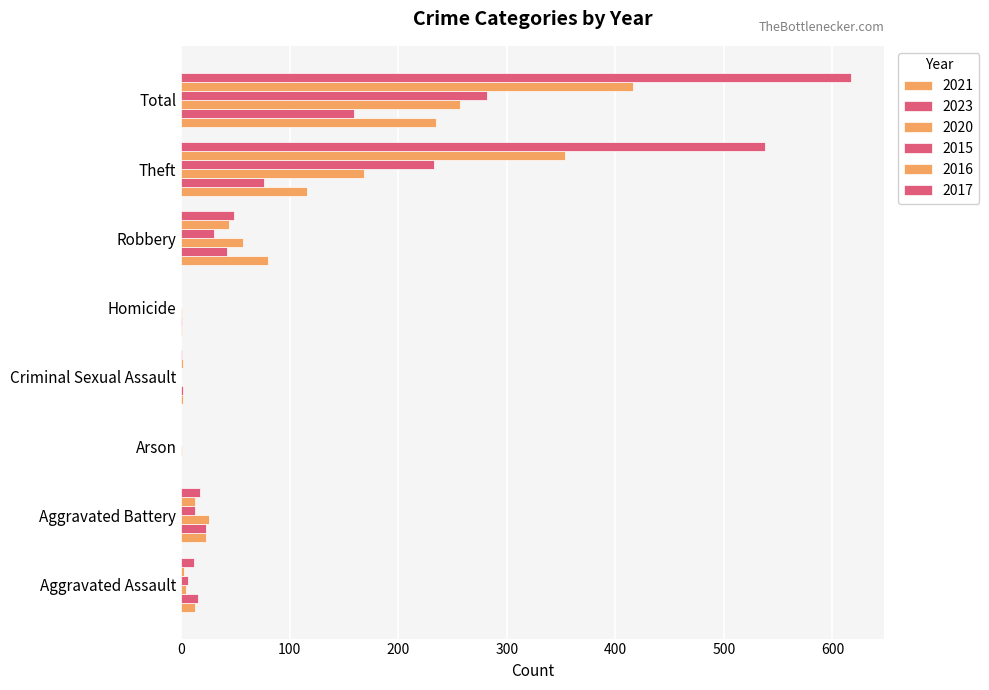

Is the value of 2020 at Robbery greater than the value of 2016 at Aggravated Battery?

Yes